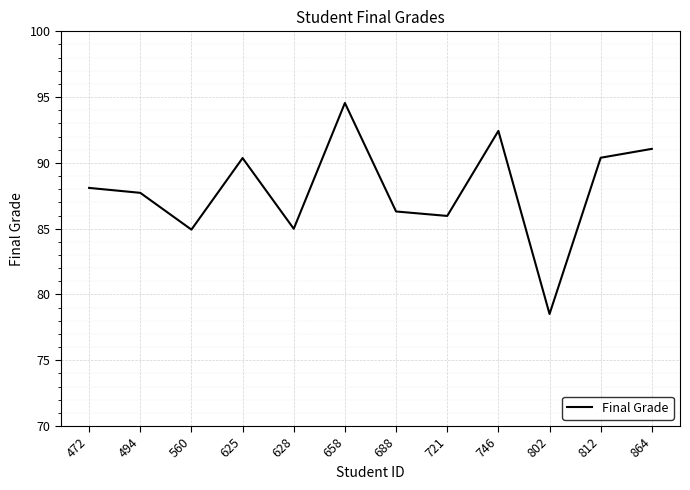

At which category does the data reach its first local valley?

560